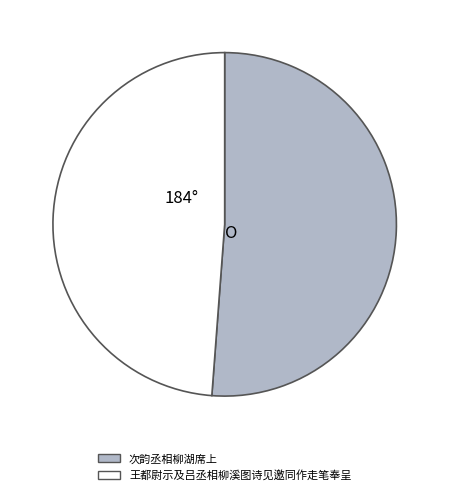

Which has a higher value, 王都尉示及吕丞相柳溪图诗见邀同作走笔奉呈 or 次韵丞相柳湖席上?

次韵丞相柳湖席上